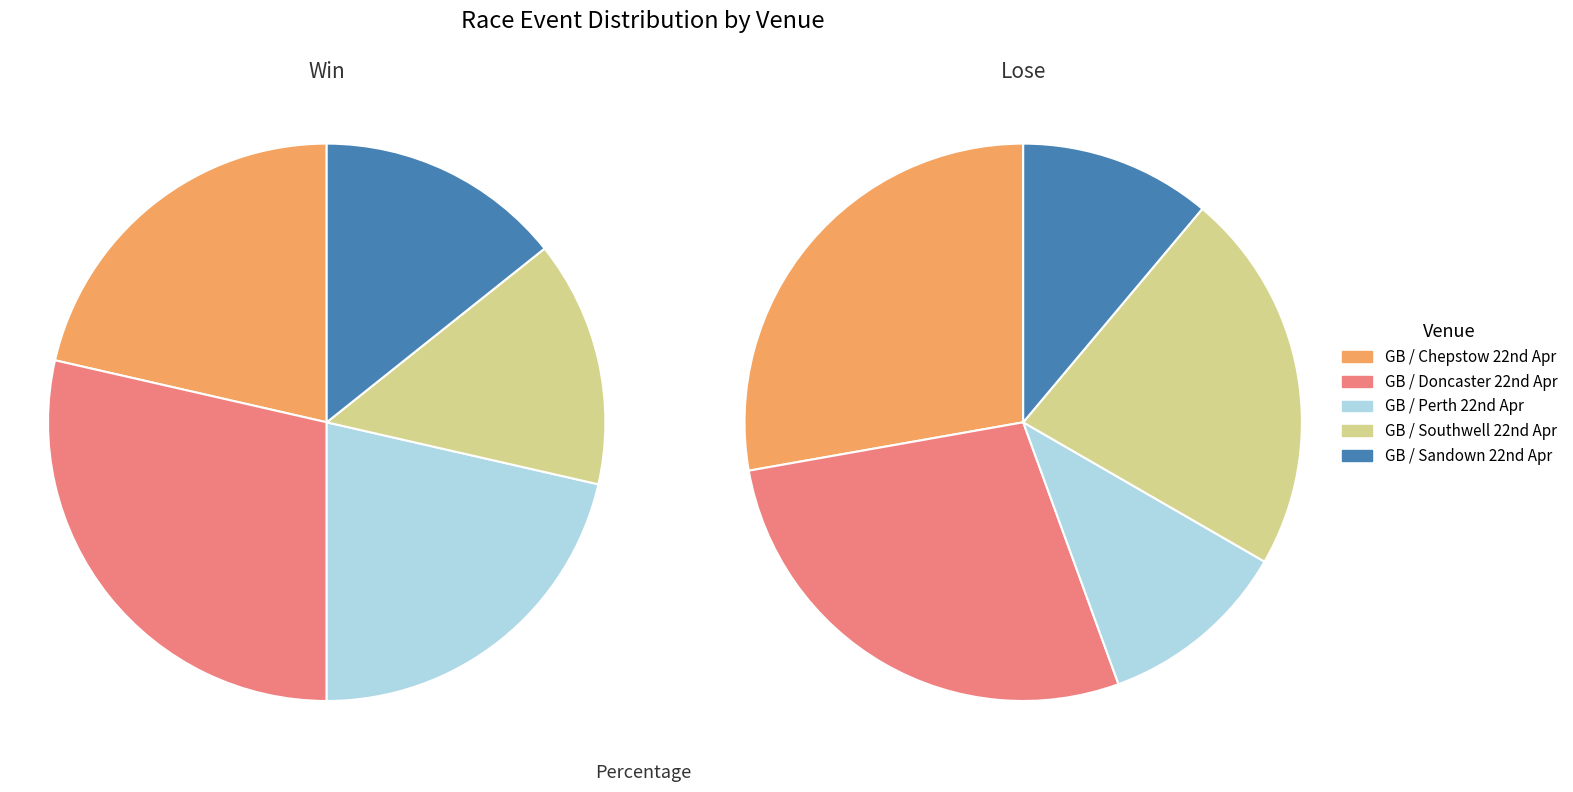

Rank the categories by value from lowest to highest.

GB / Sandown 22nd Apr, GB / Perth 22nd Apr, GB / Southwell 22nd Apr, GB / Chepstow 22nd Apr, GB / Doncaster 22nd Apr